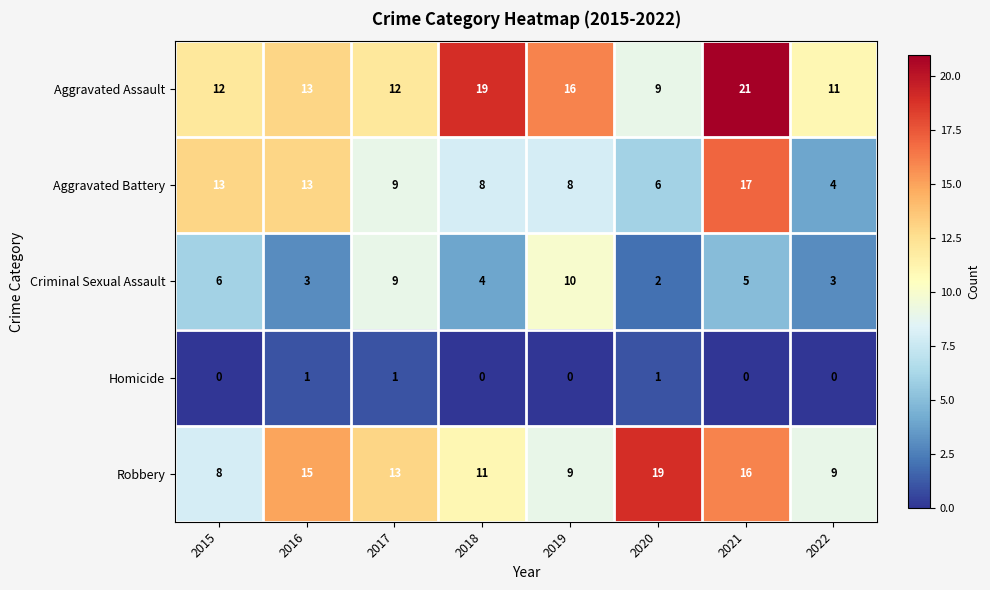

Between 2018 and 2022, which series saw the biggest shift?

Aggravated Assault